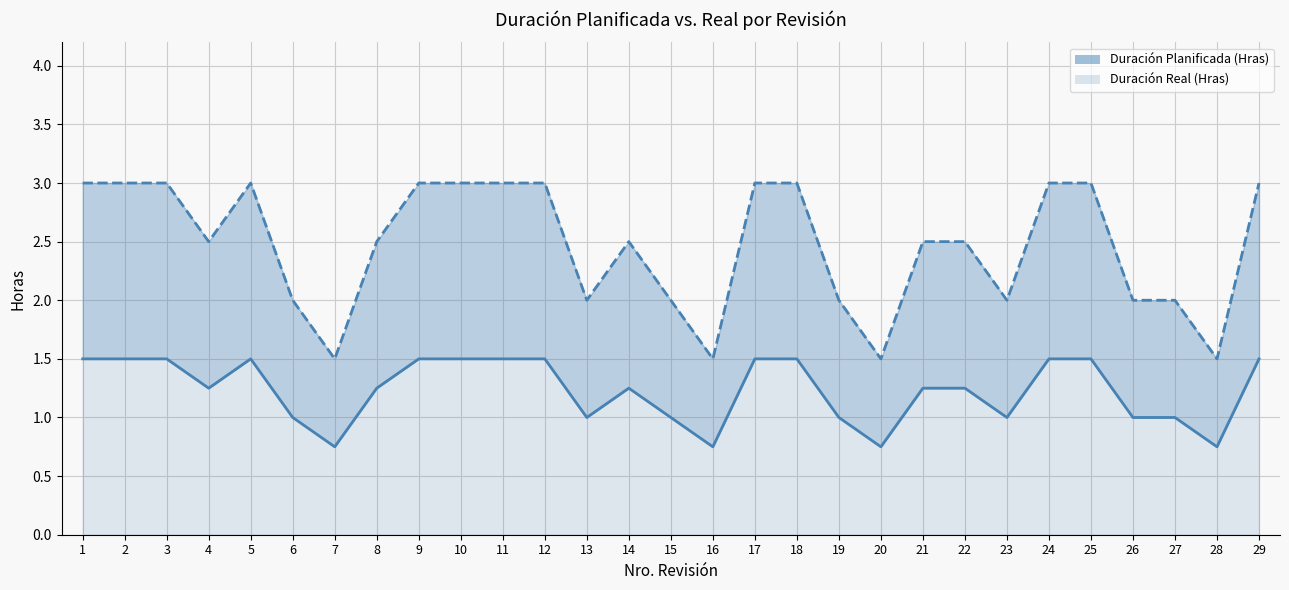

Is it true that Duración Real (Hras) equals 0.9 at 5?

False